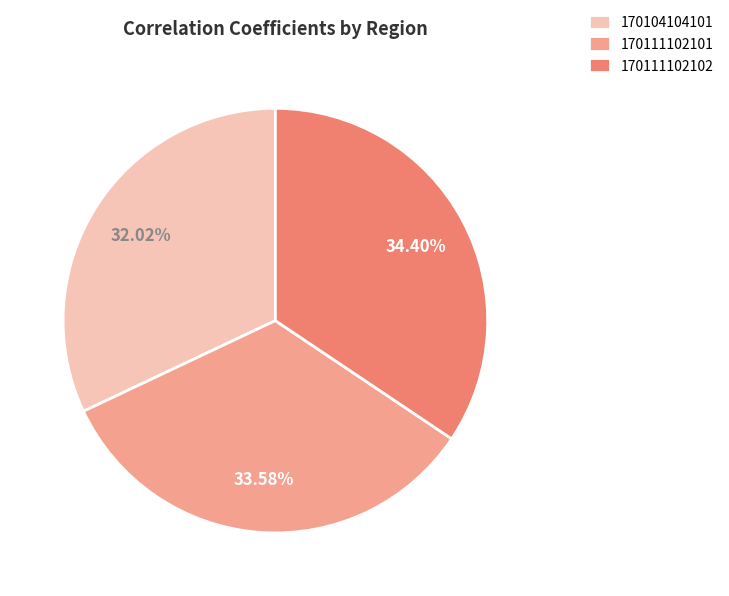

What percentage is NOT represented by 170104104101?

68.0%